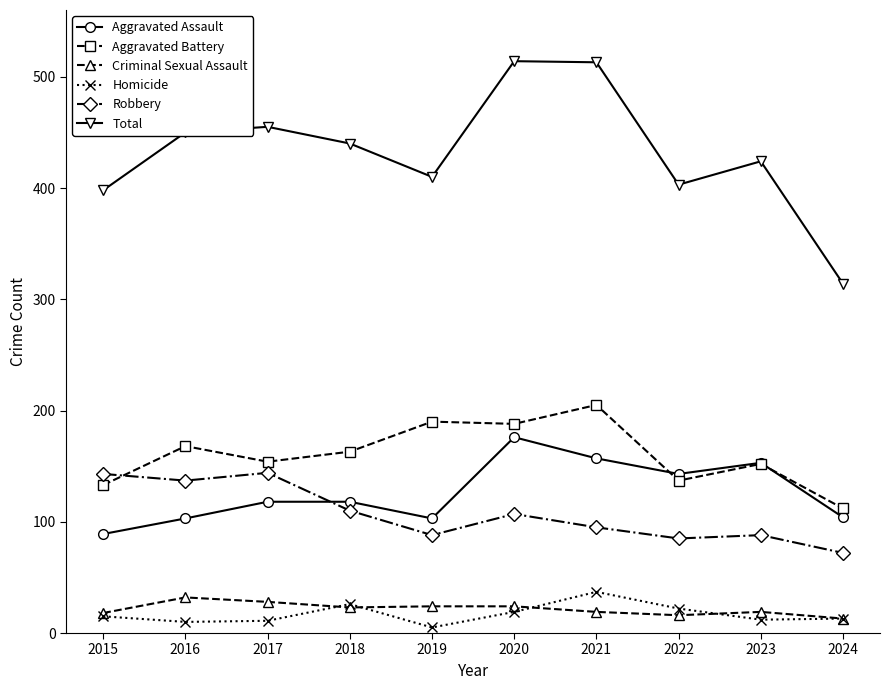

Rank the series at 2020 from highest to lowest value.

Total, Aggravated Battery, Aggravated Assault, Robbery, Criminal Sexual Assault, Homicide